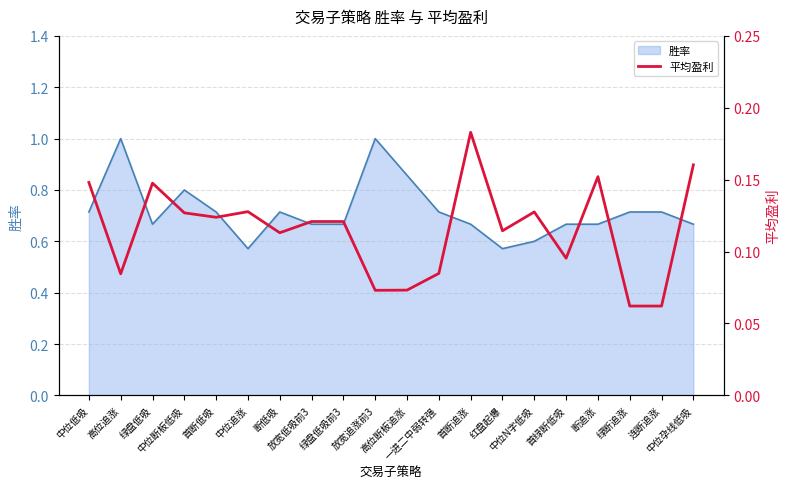

True or false: the data shows 0.3 at 断追涨.

False